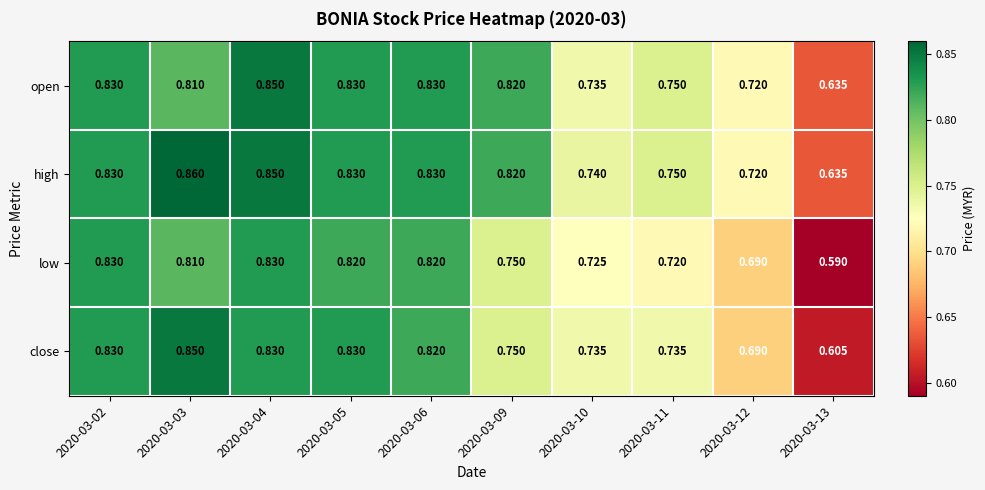

Rank the series by their average value, from highest to lowest.

high, open, close, low